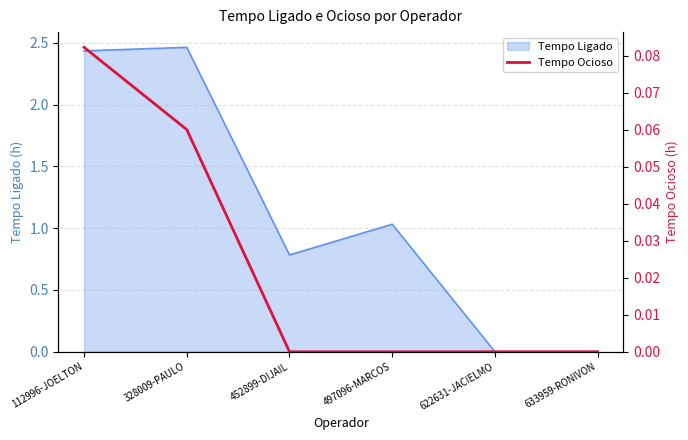

Which has a higher value, 452899-DIJAIL or 622631-JACIELMO?

452899-DIJAIL